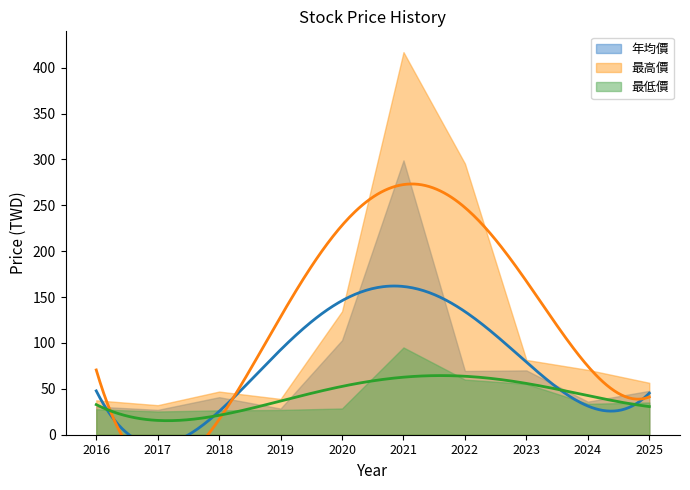

What is the sum of all 年均價 values?

752.6